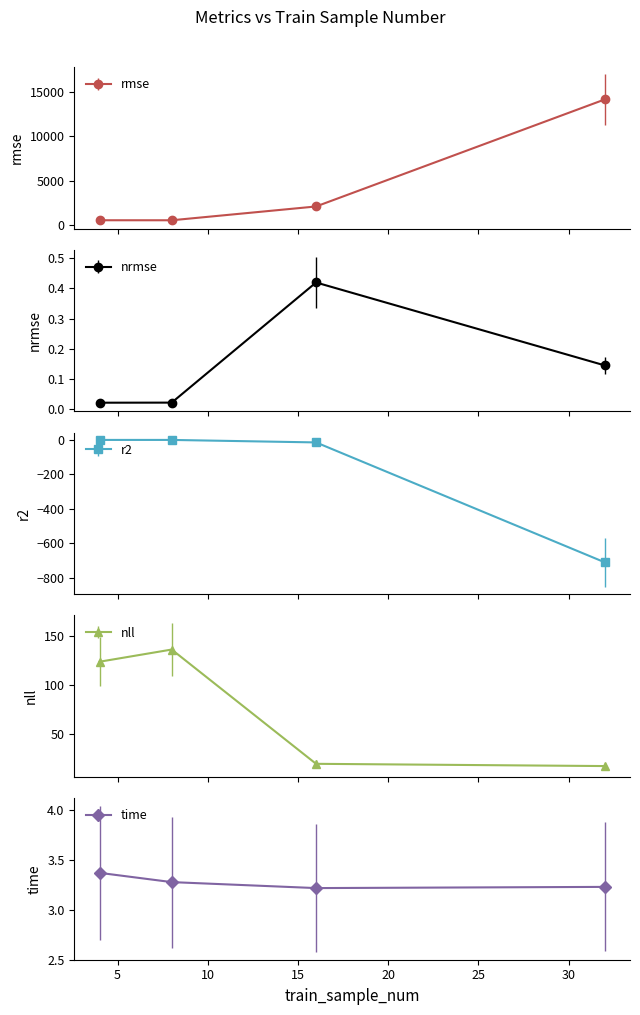

Which category has the lowest value in the r2 series?

32